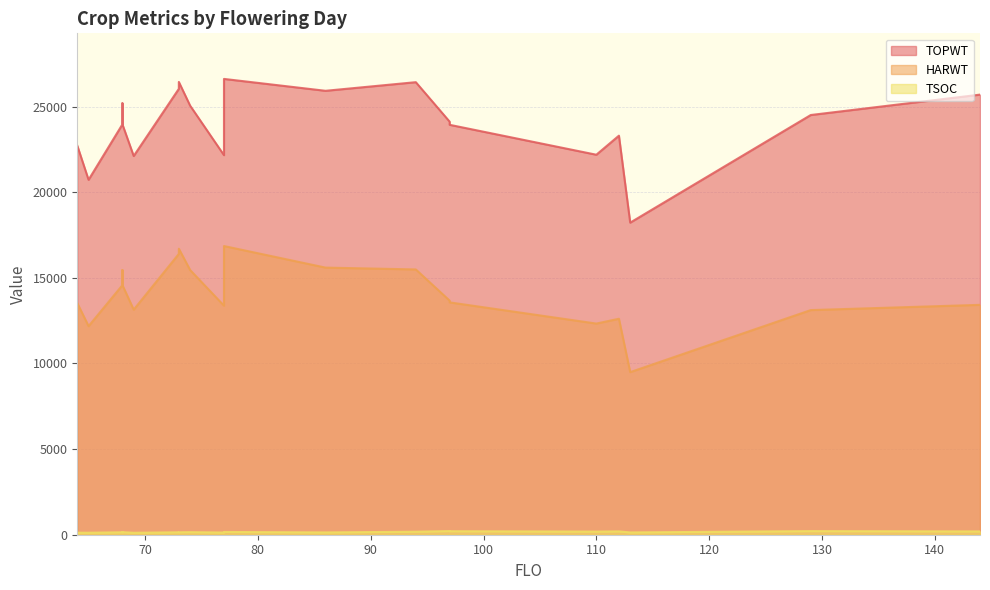

What is the label of the 11th point from the right?

77